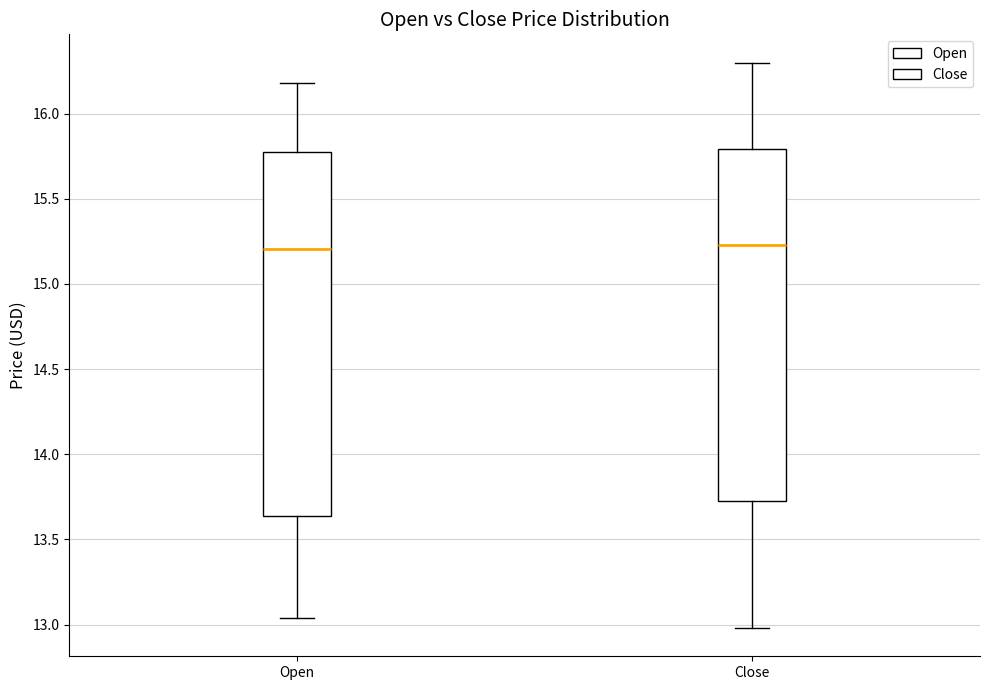

Where is the lower edge of the box for Open on the y-axis? The values are not printed on the chart, so give them approximately, as read against the axis.

13.65